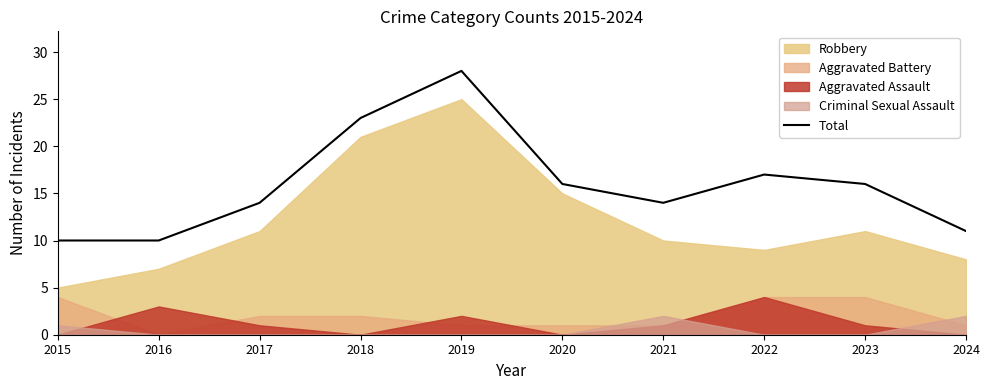

At which category does the chart reach its minimum across all series?

2015